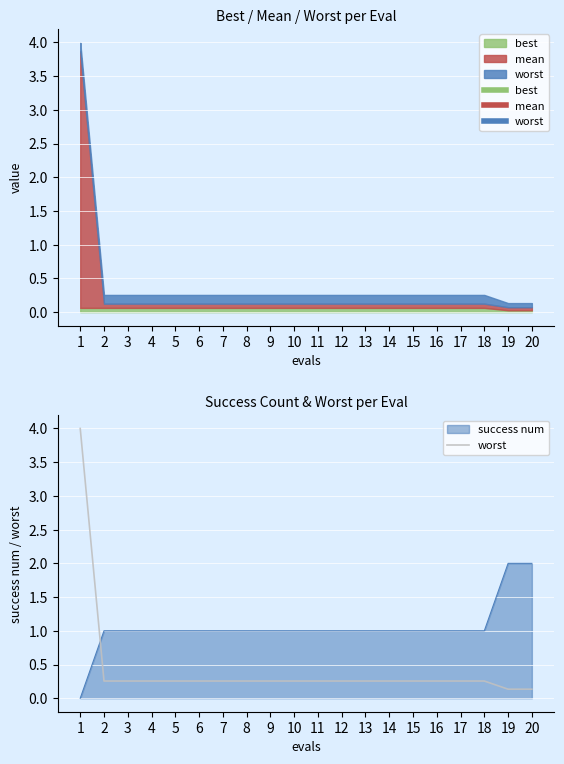

Reading left to right, transcribe all the data shown in this chart.

1=4.0	2=0.3	3=0.3	4=0.3	5=0.3	6=0.3	7=0.3	8=0.3	9=0.3	10=0.3	11=0.3	12=0.3	13=0.3	14=0.3	15=0.3	16=0.3	17=0.3	18=0.3	19=0.1	20=0.1